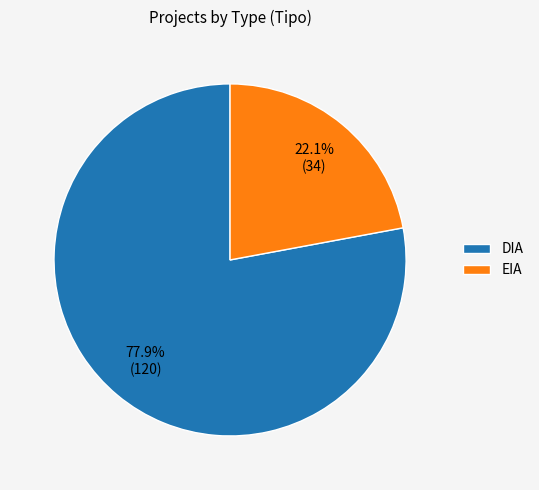

What is the ratio of the value at EIA to the value at DIA?

0.3